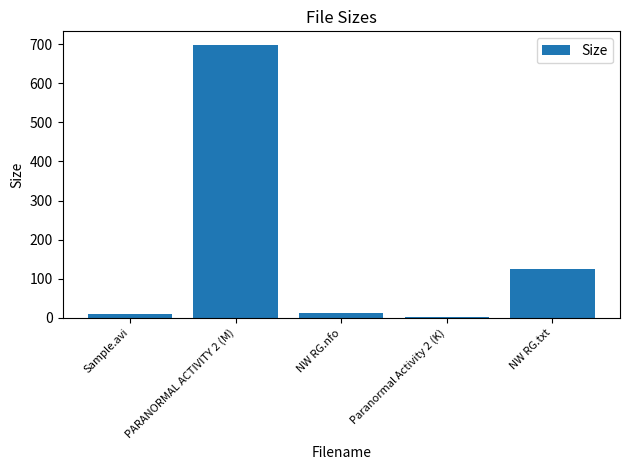

At which label is the value closest to 349?

NW RG.txt